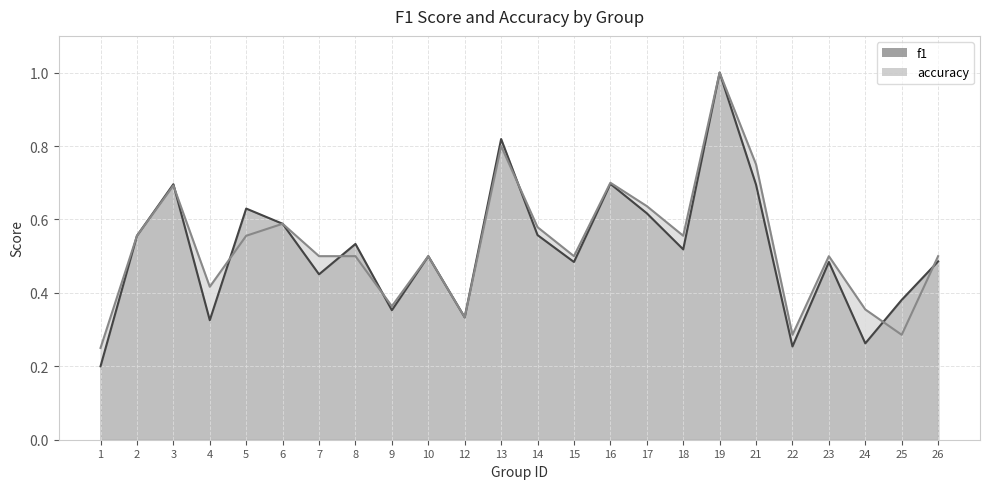

What is the sum of all accuracy values?

12.7